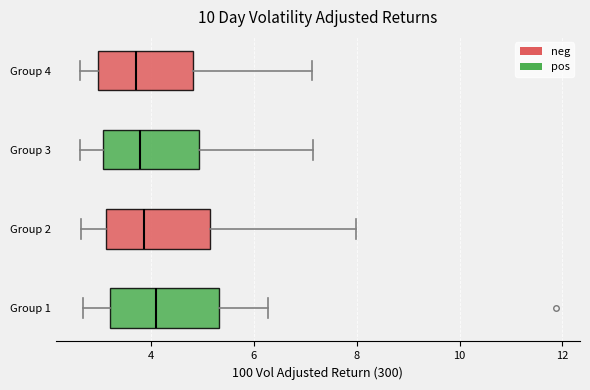

Reading bottom to top, read every box against the x-axis: the position of its median line, the range the box covers, and the ends of its whiskers. The values are not printed on the chart, so give them approximately, as read against the axis.

Group 1: median 4.0, box 3.2 to 5.4, whiskers 2.6 to 6.2
Group 2: median 3.8, box 3.2 to 5.2, whiskers 2.6 to 8.0
Group 3: median 3.8, box 3.0 to 5.0, whiskers 2.6 to 7.2
Group 4: median 3.8, box 3.0 to 4.8, whiskers 2.6 to 7.2